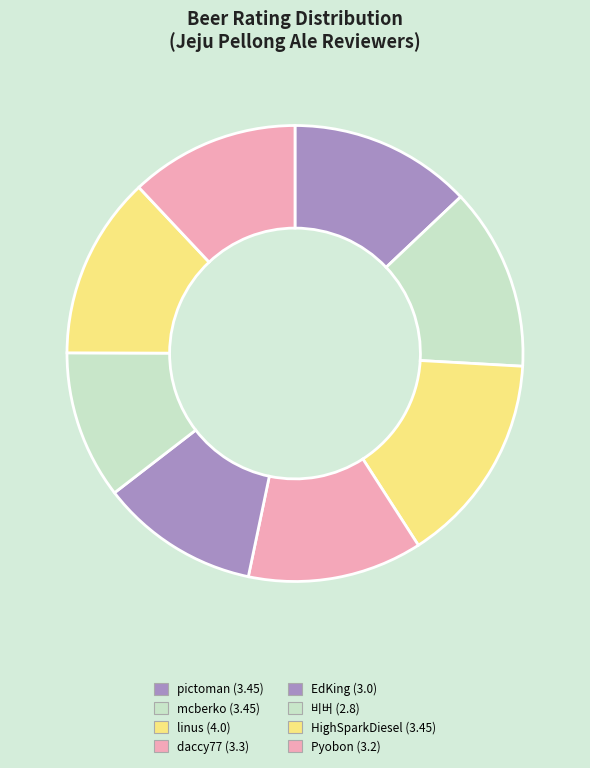

Do EdKing and daccy77 together represent more than half of the pie?

No